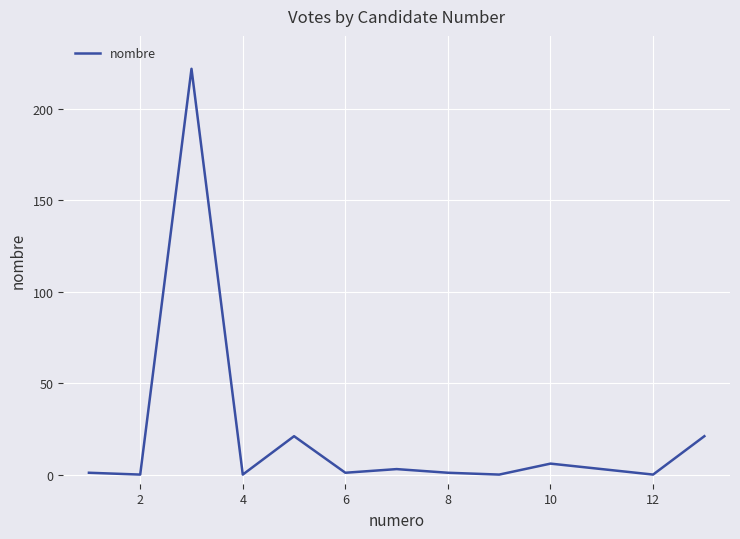

What is the difference between the maximum and minimum values?

222